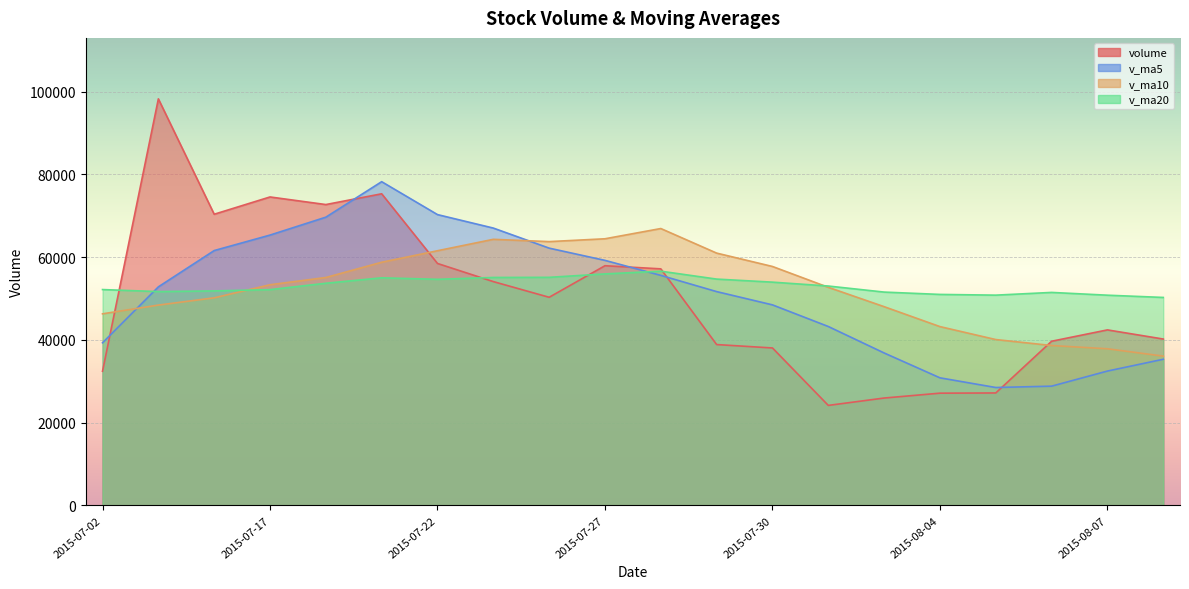

What is the sum of the volume values at 2015-07-20 and 2015-07-30?

110771.2